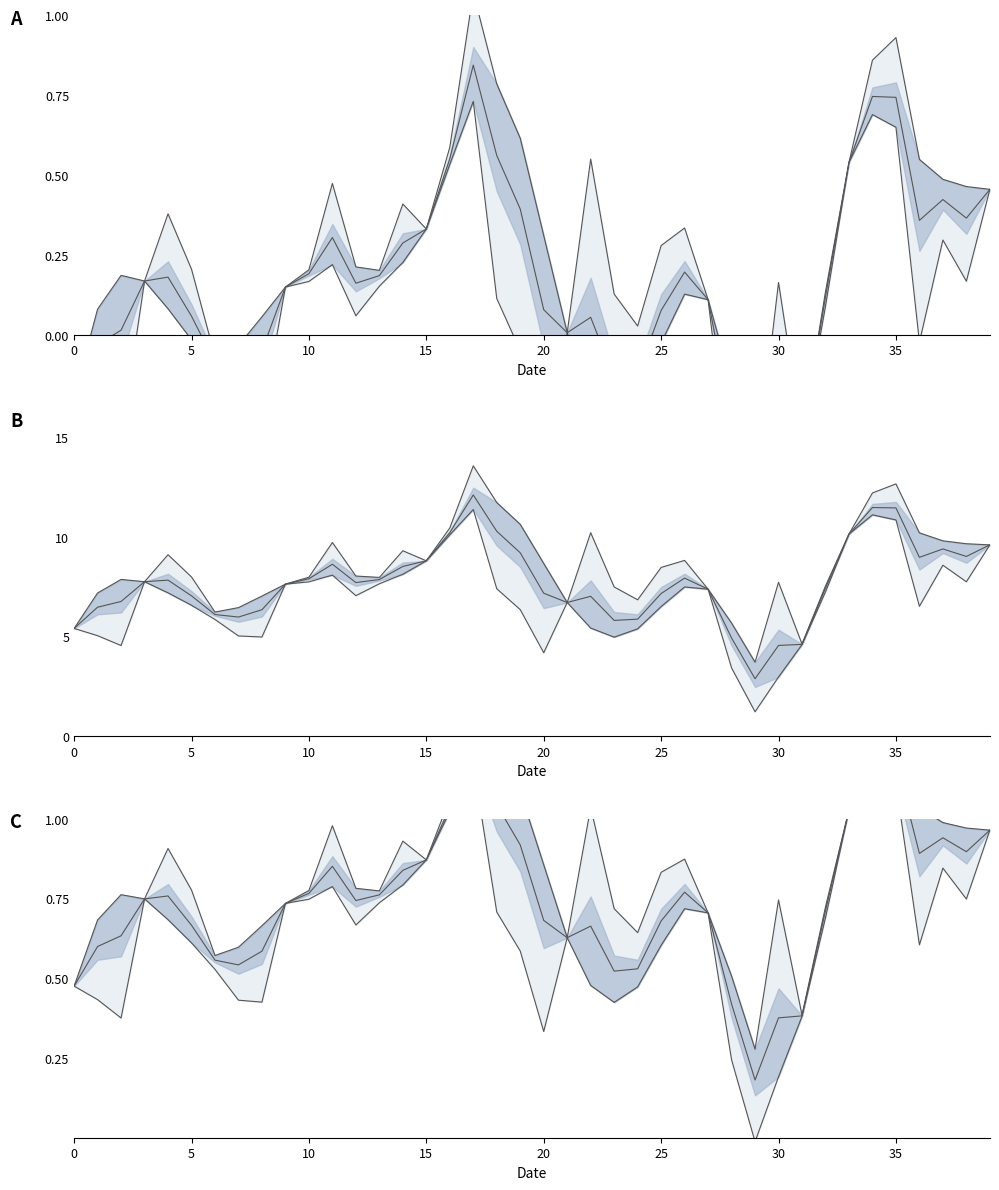

Does the chart have visible grid lines?

No